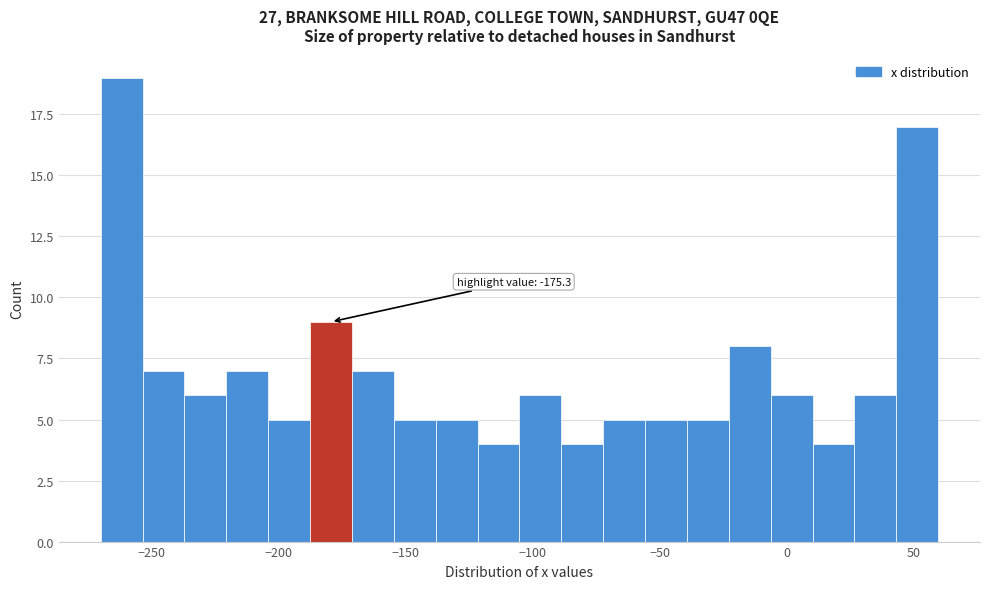

Read against the x-axis, roughly where is the centre of the tallest bar?

-260